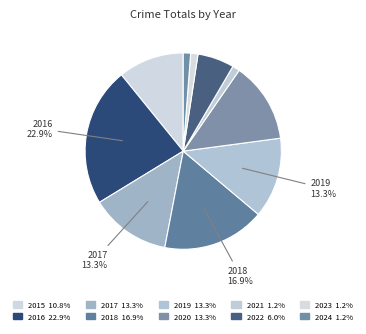

To the nearest percent, what portion does 2022 represent?

6%